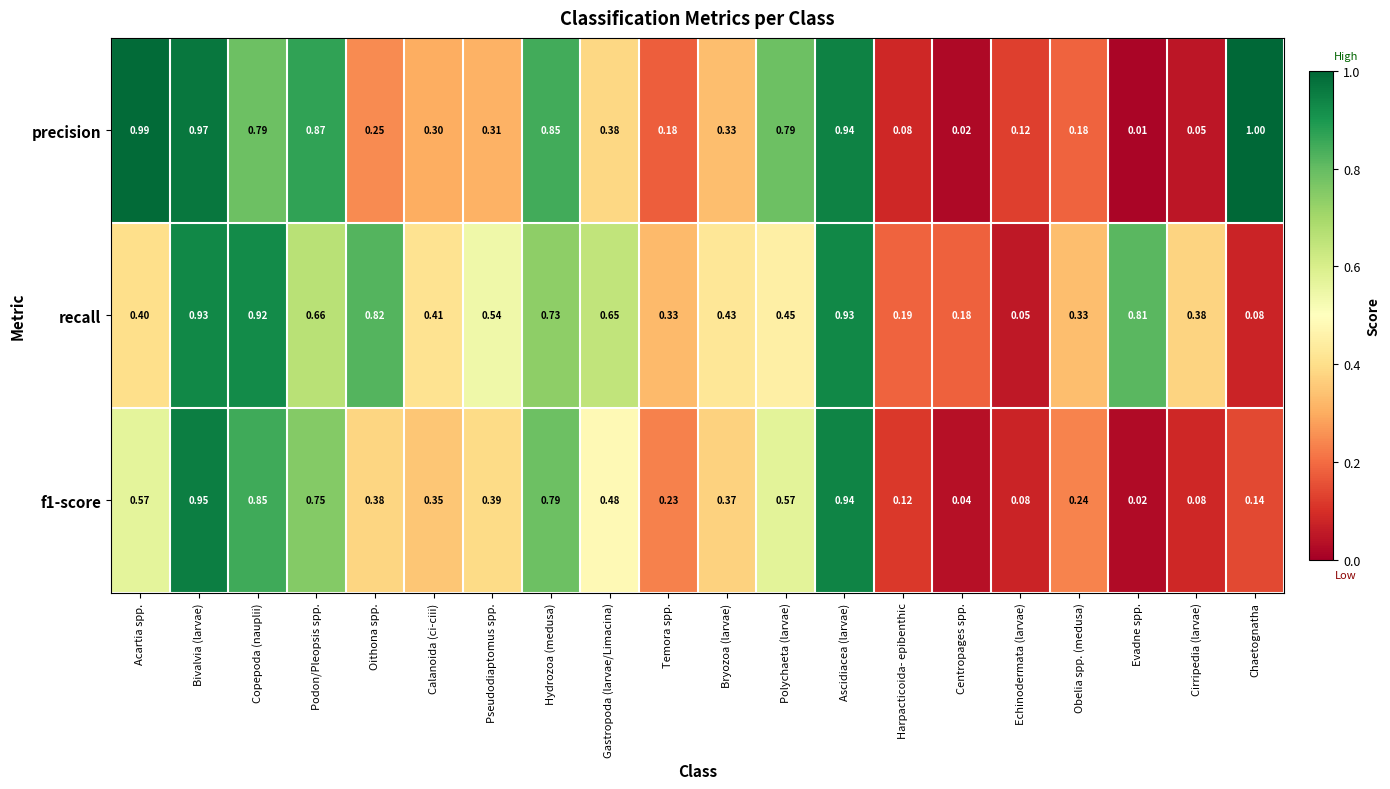

Is the value of f1-score at Echinodermata (larvae) greater than the value of recall at Copepoda (nauplii)?

No